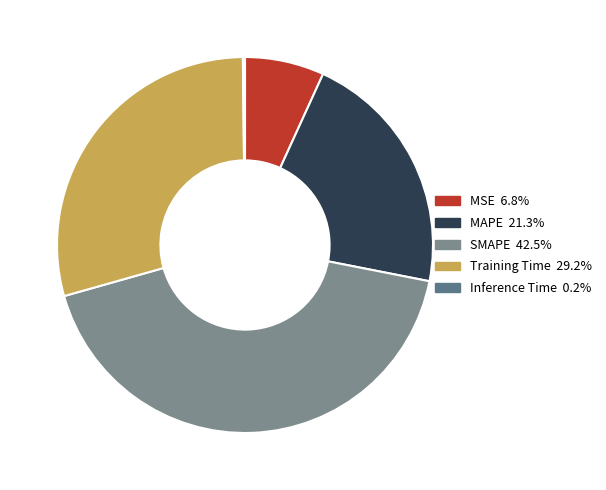

What percentage is the MSE slice, to the nearest percent?

7%